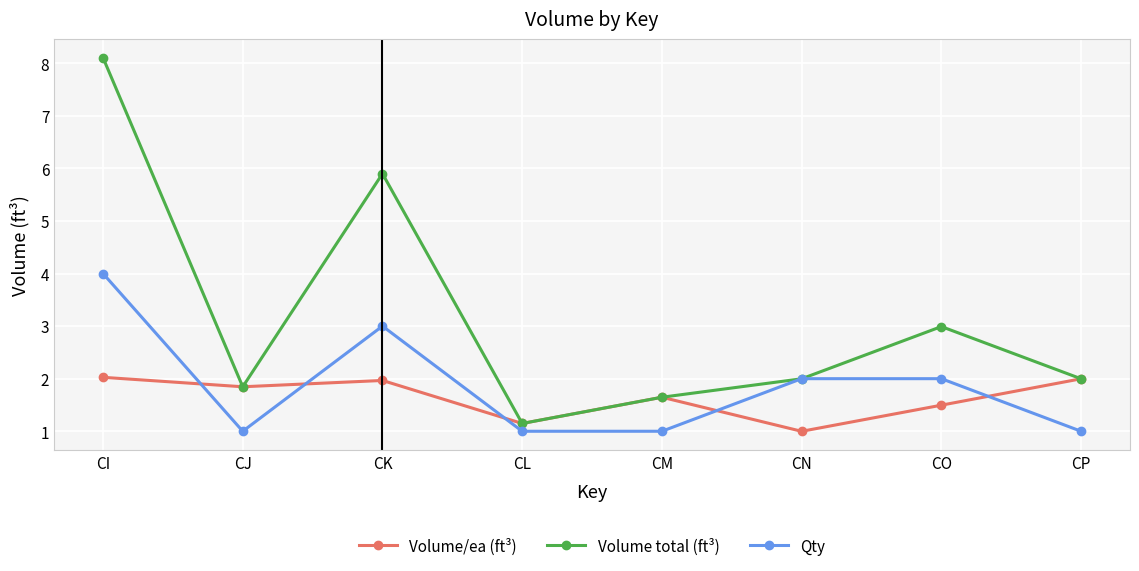

Reading left to right, what are all the values shown in this chart?

Volume/ea (ft³): 2.0	1.8	2.0	1.1	1.6	1.0	1.5	2.0
Volume total (ft³): 8.1	1.8	5.9	1.1	1.6	2.0	3.0	2.0
Qty: 4.0	1.0	3.0	1.0	1.0	2.0	2.0	1.0